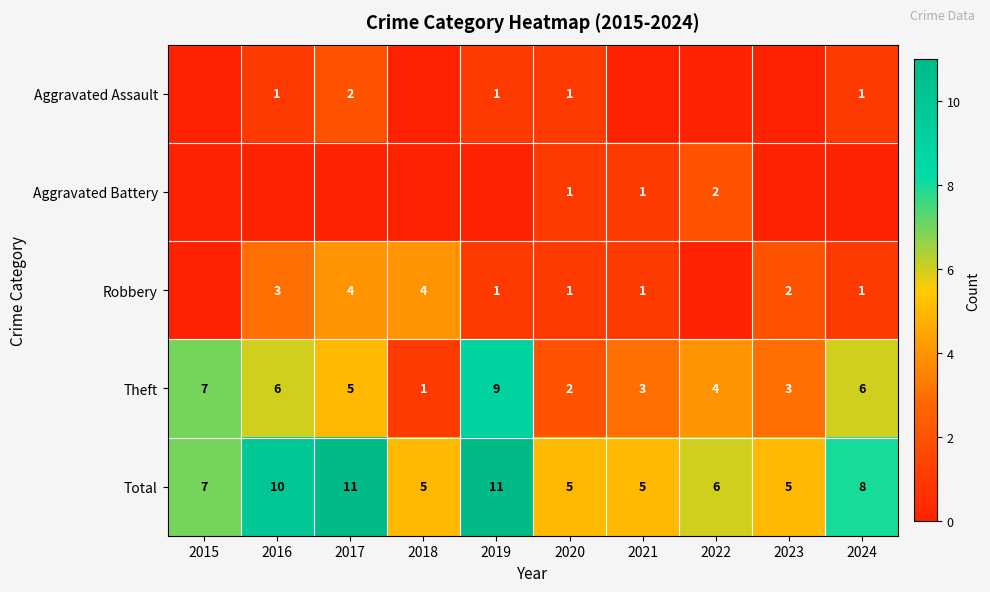

How many series are shown in this chart?

5